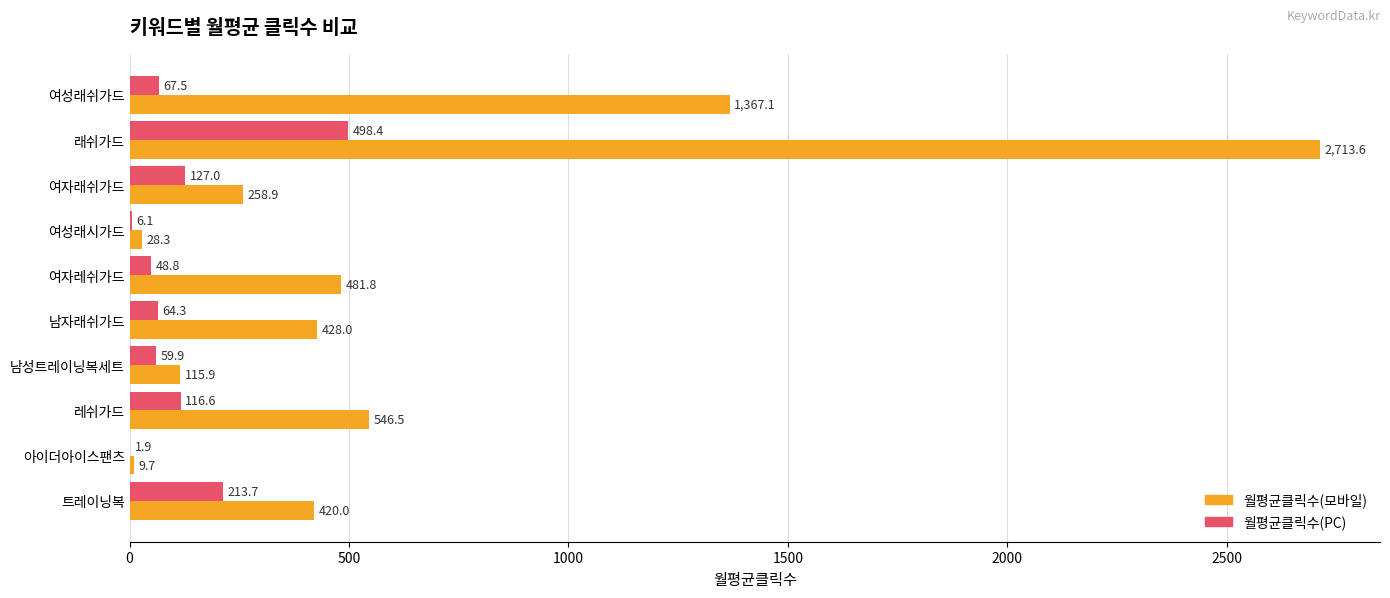

Where is 월평균클릭수(PC) nearest to the value 250?

트레이닝복